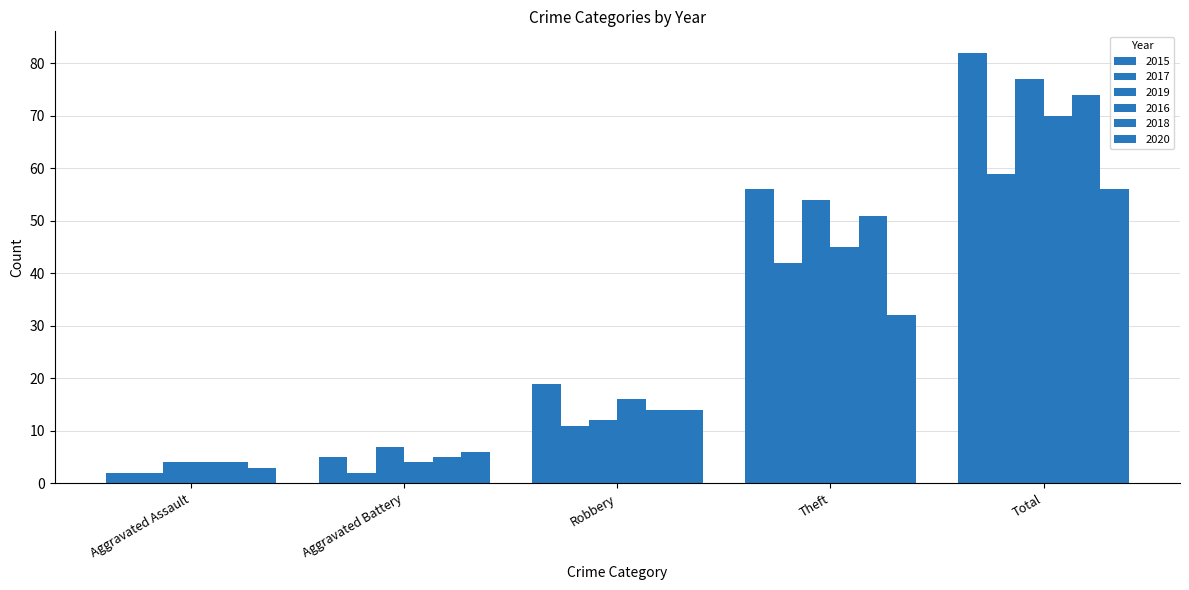

Are the bars grouped side by side (vs. stacked)?

Yes